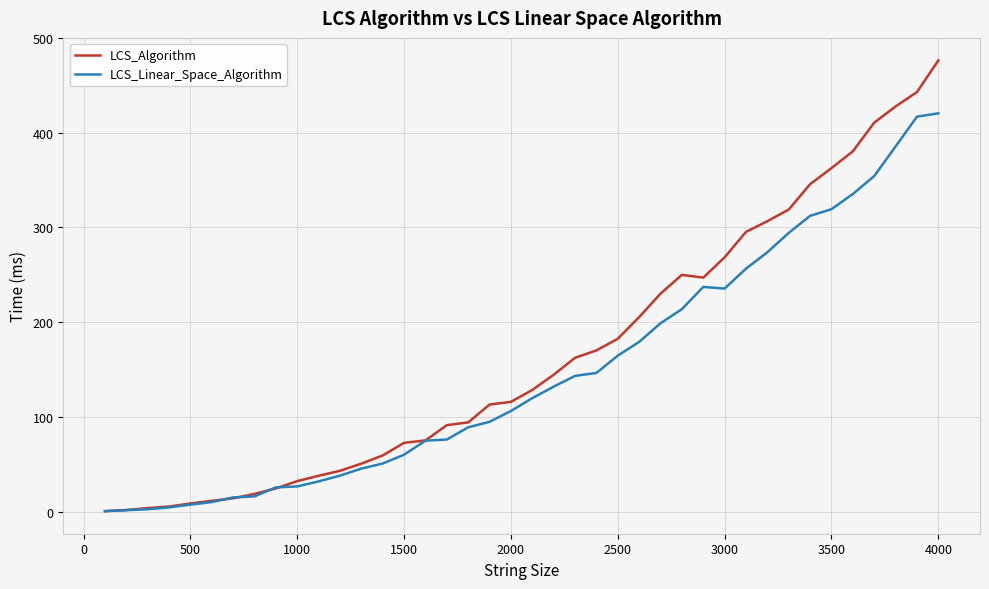

Which series has the largest range (max minus min)?

LCS_Algorithm